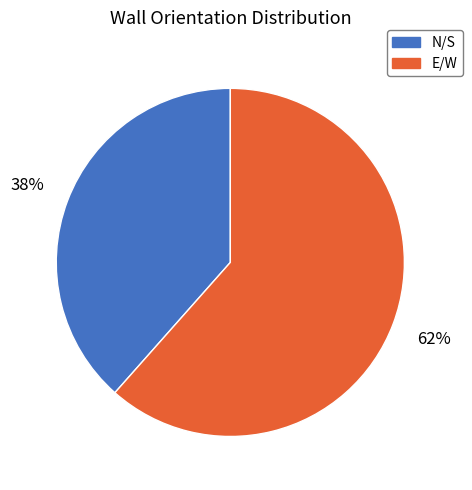

What percentage is the N/S slice, to the nearest percent?

38%